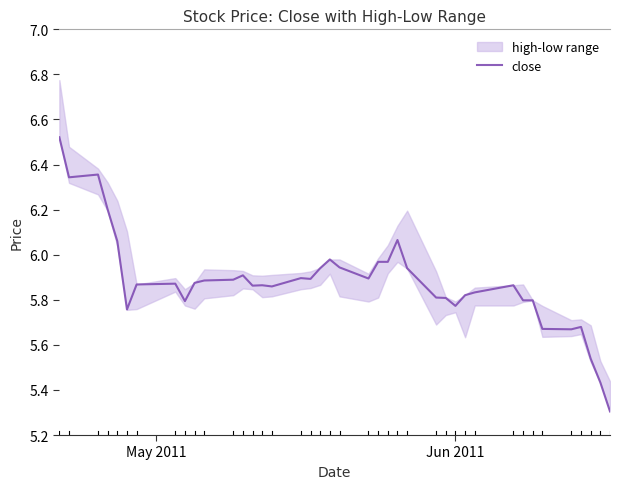

What is the minimum value for close?

5.3